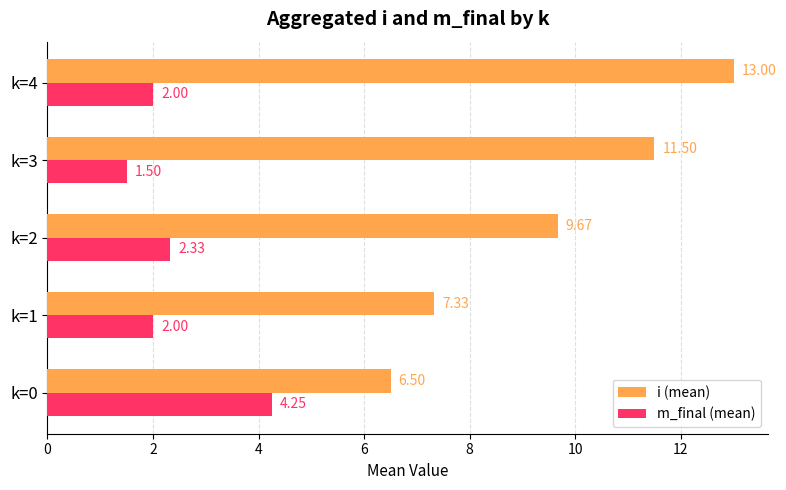

What is the average value of the m_final (mean) series?

2.4